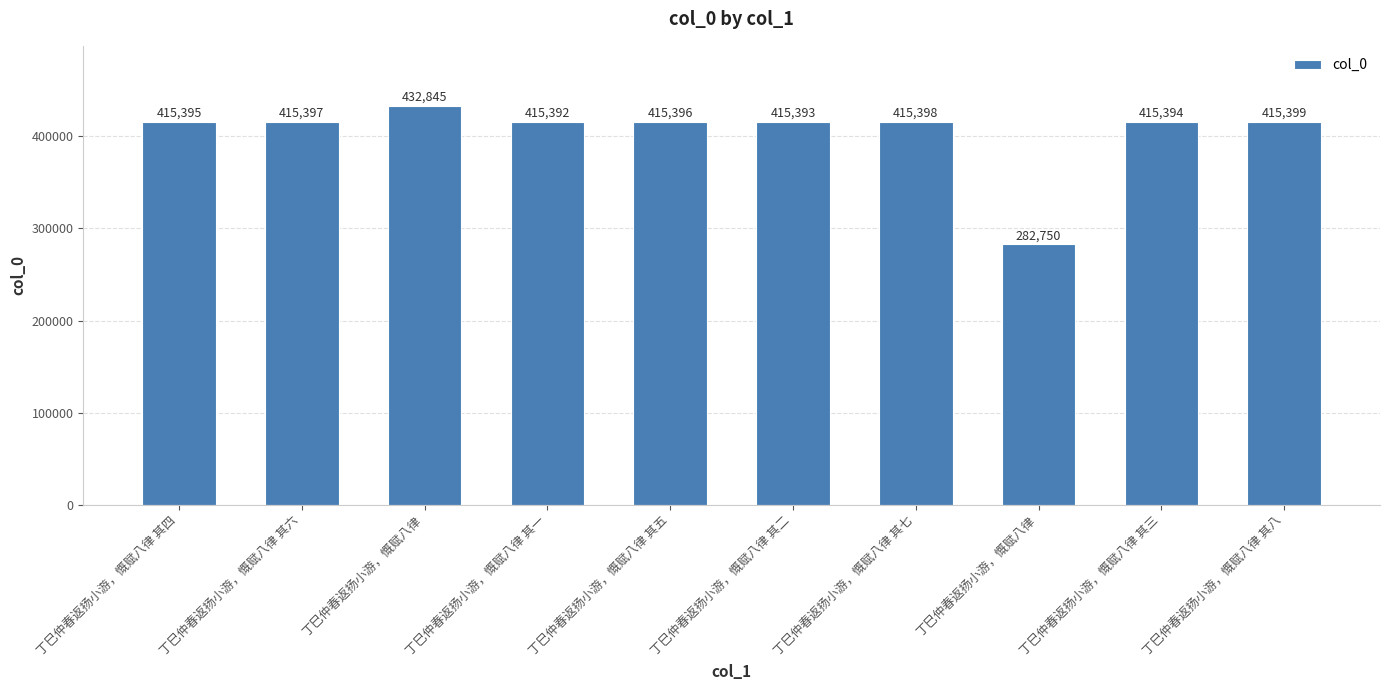

What is the difference between the maximum and minimum values?

150095